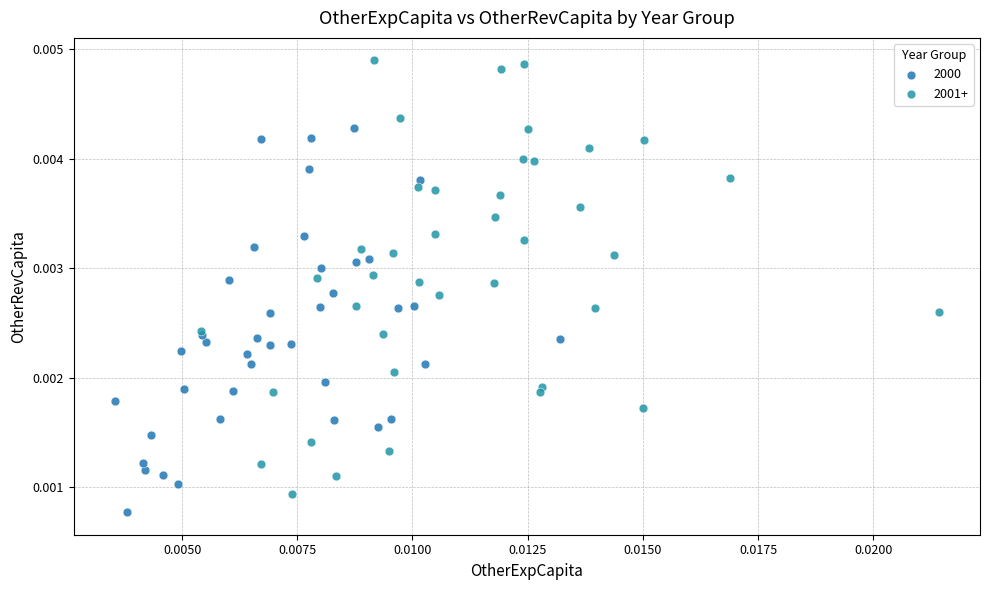

Which series has the largest Y range (max minus min)?

2001+